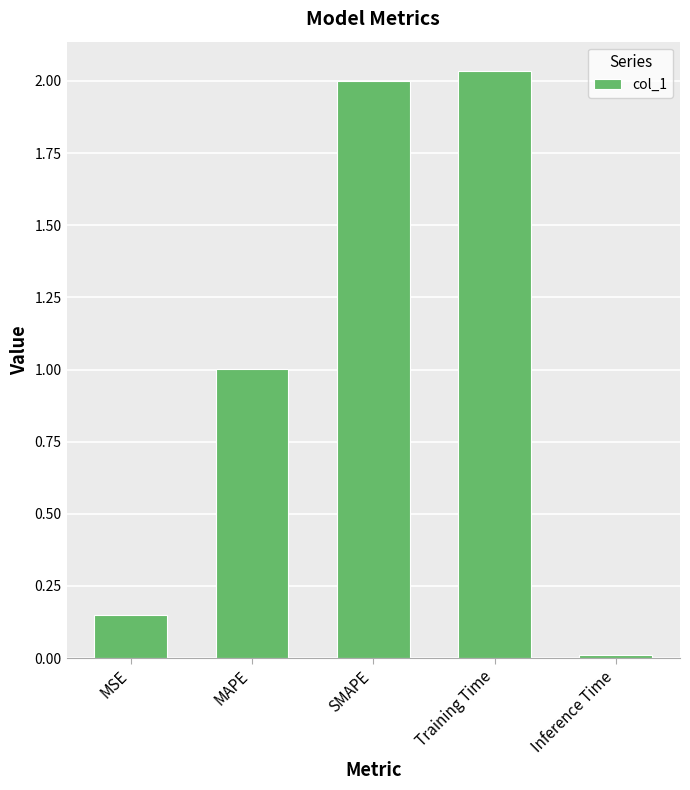

What is the difference between the values at MSE and SMAPE?

1.9